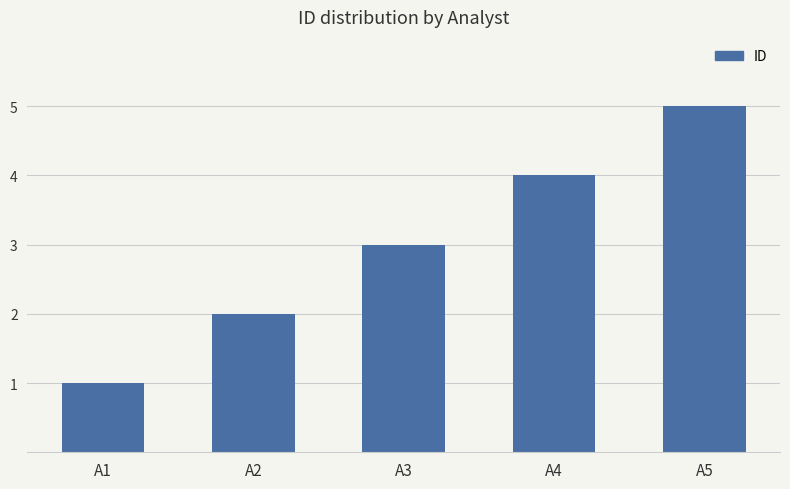

What is the average value?

3